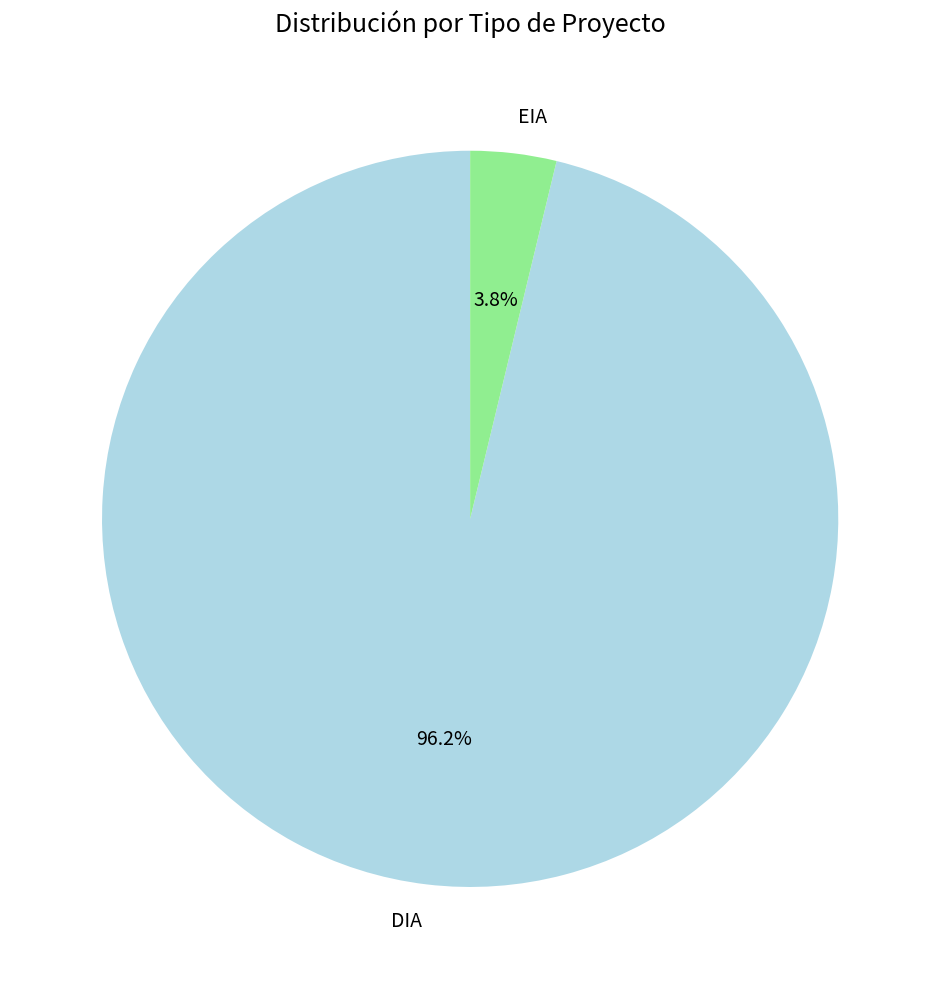

Which category has the smallest portion of the pie?

EIA